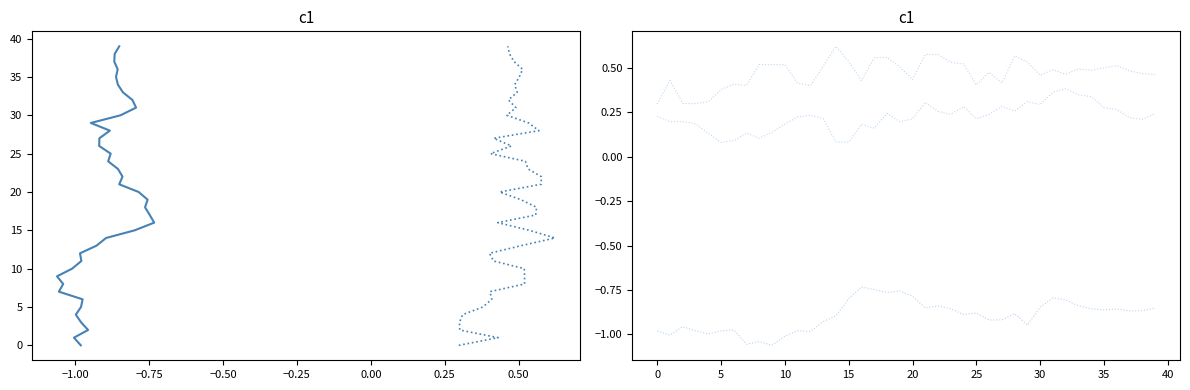

What is the highest value of the X-Axis (g) series?

0.6